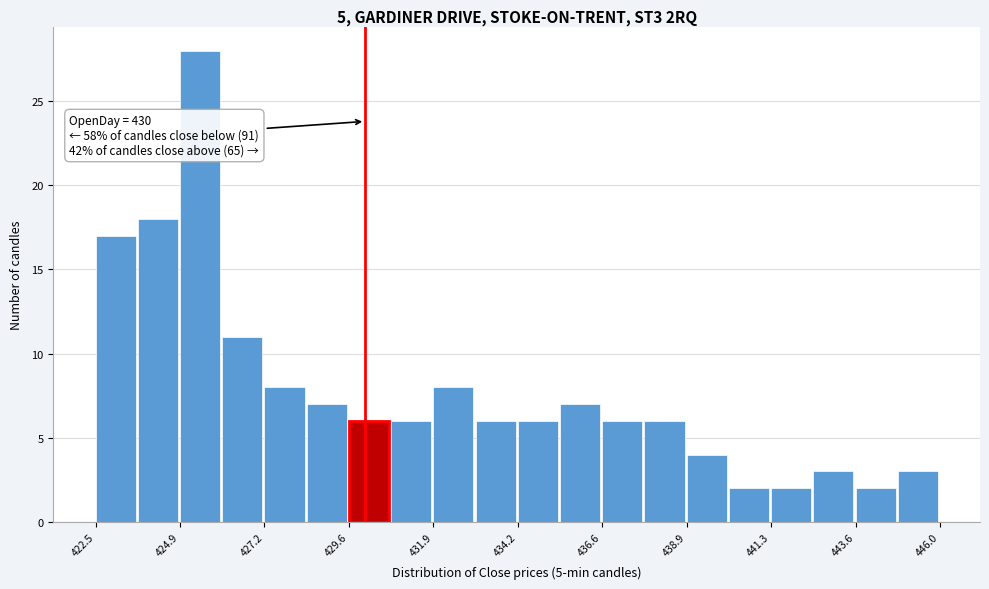

Around what value on the x-axis is the tallest bar? Give the approximate position of its centre, as read against the axis.

425.5